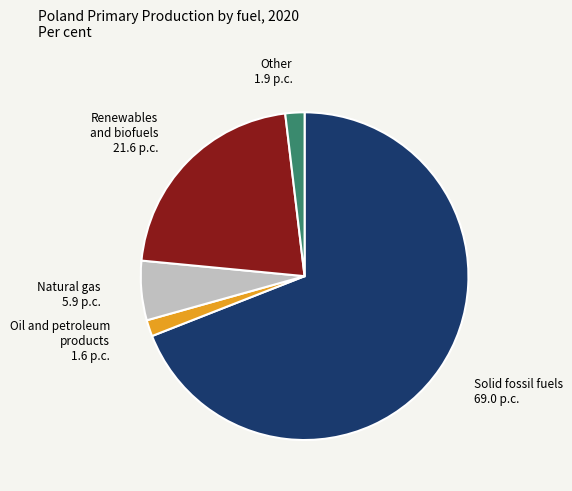

Is there a majority slice in this chart?

Yes